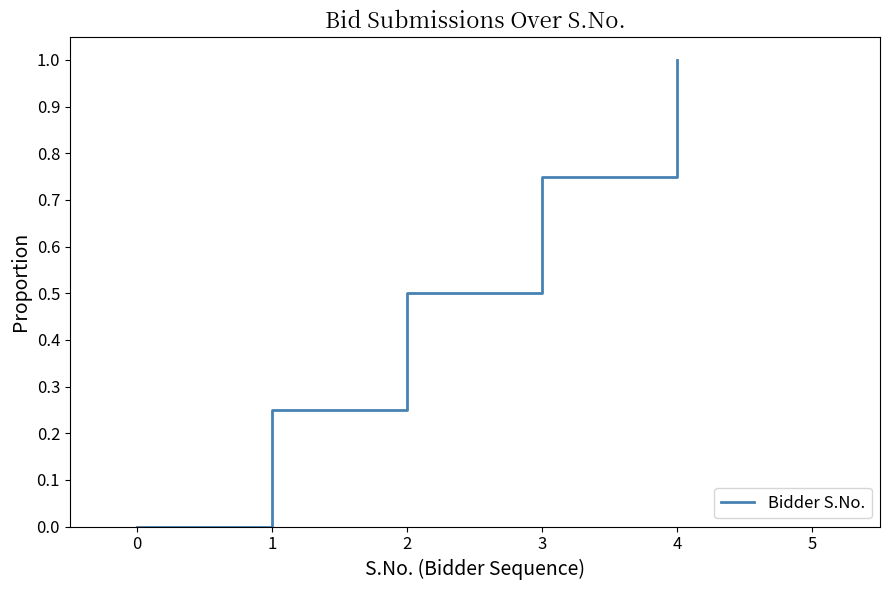

The value at 2 is 0.5. True or false?

True